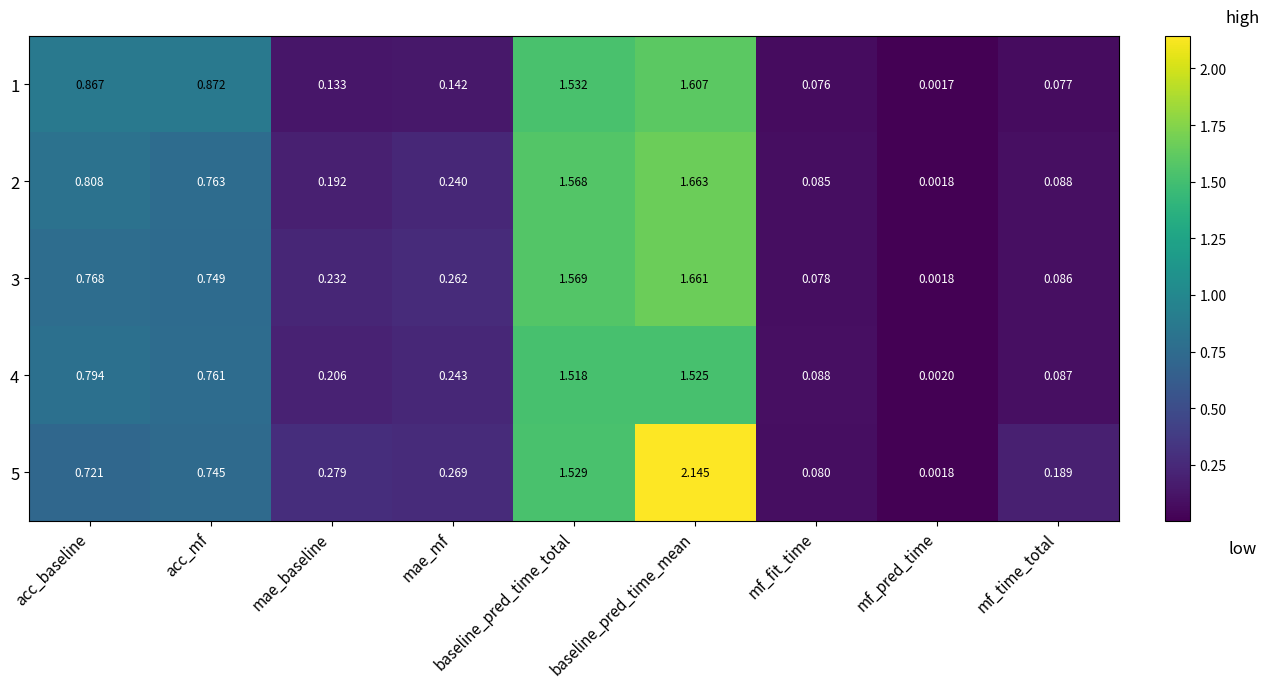

At which label is 1 closest to 0?

mf_pred_time